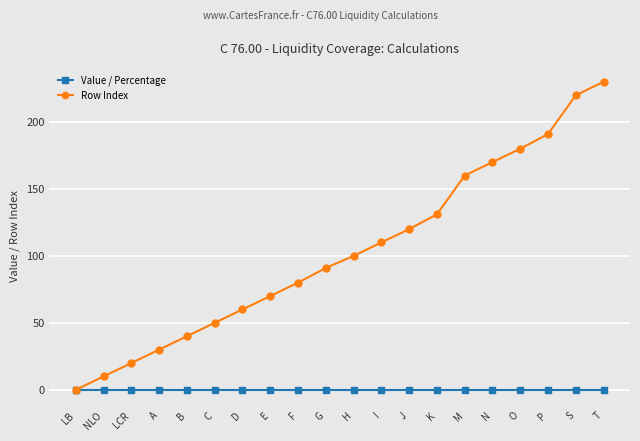

At which category is the sum across all series the highest?

T